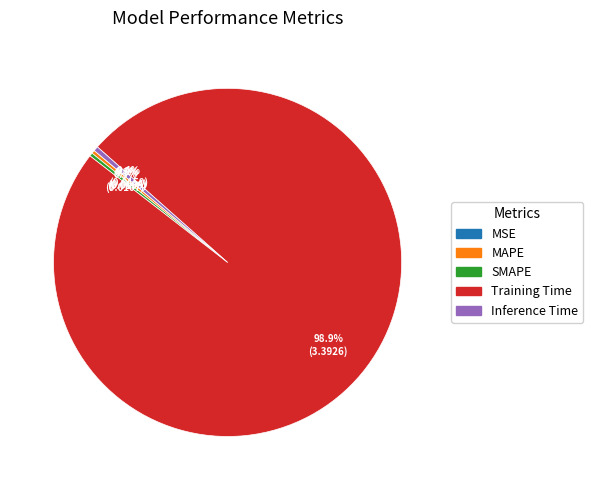

What is the majority slice?

Training Time